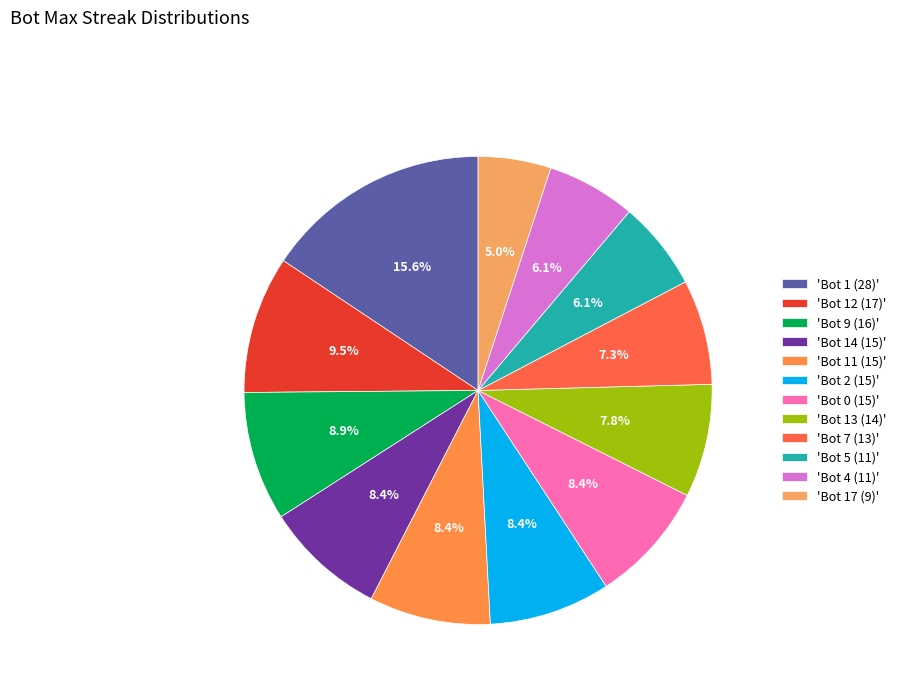

Which slice is the largest?

'Bot 1 (28)'